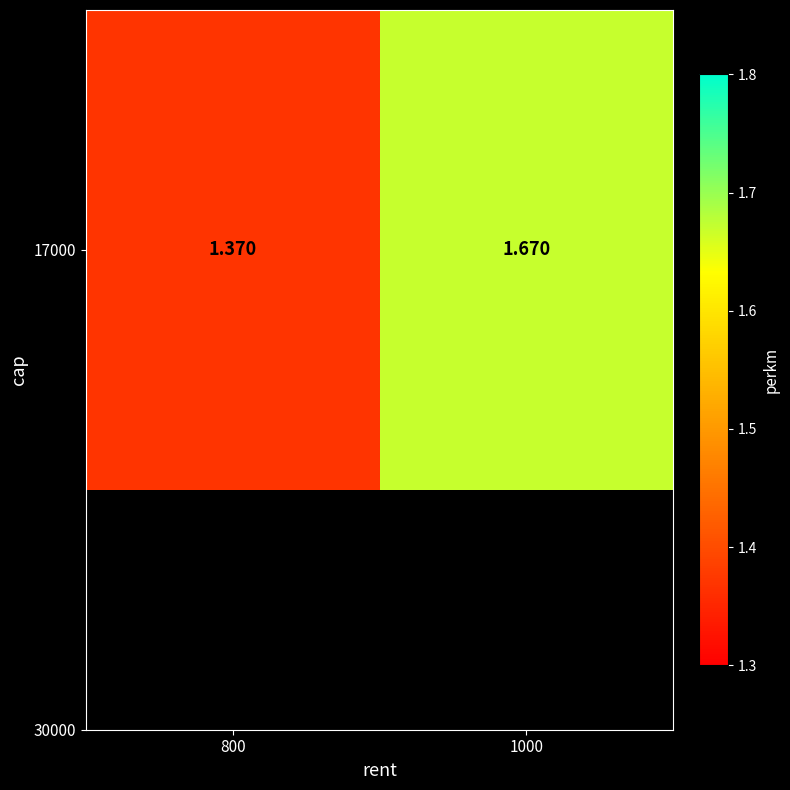

What is the ratio of the value at 1000 to the value at 800?

1.2